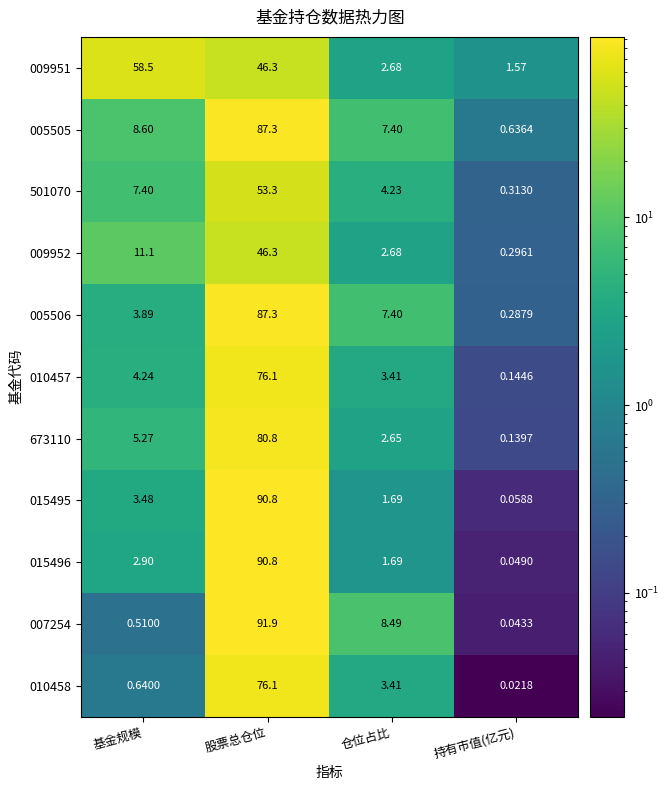

Rank the categories by 015495 value from highest to lowest.

股票总仓位, 基金规模, 仓位占比, 持有市值(亿元)